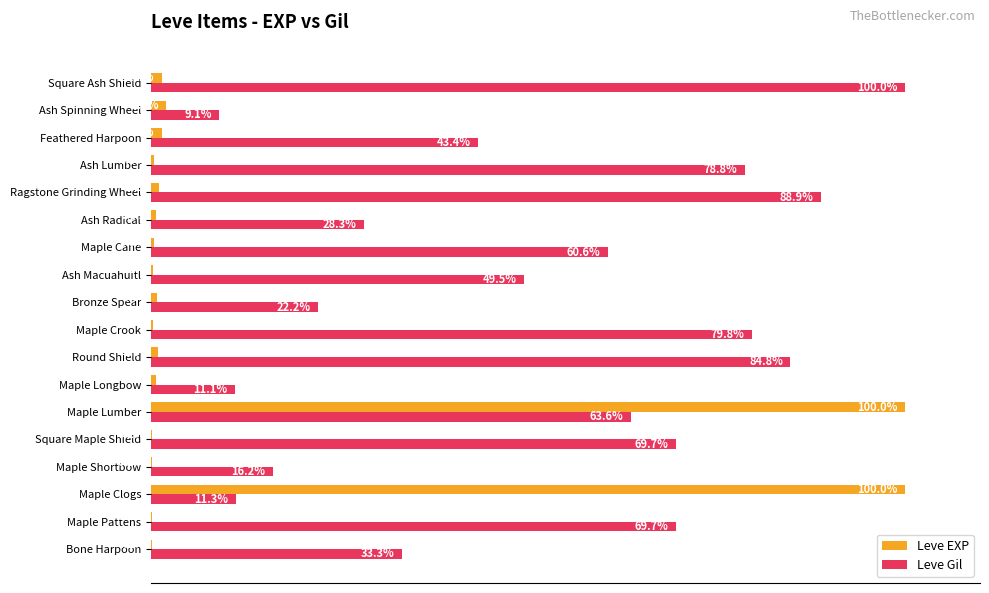

Where is Leve Gil nearest to the value 54?

Ash Macuahuitl